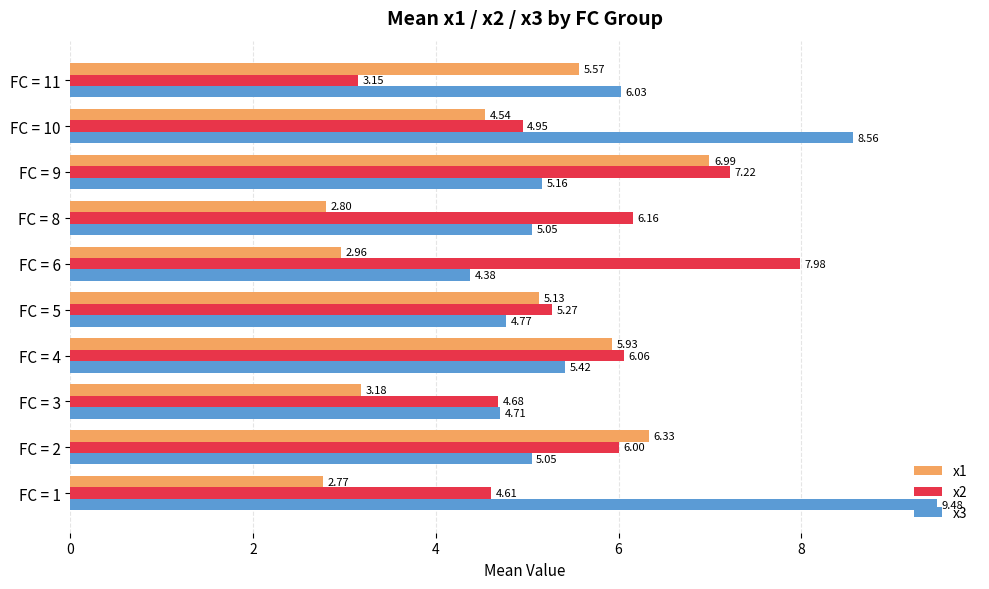

What is the difference between the x1 values at FC = 8 and FC = 10?

1.7